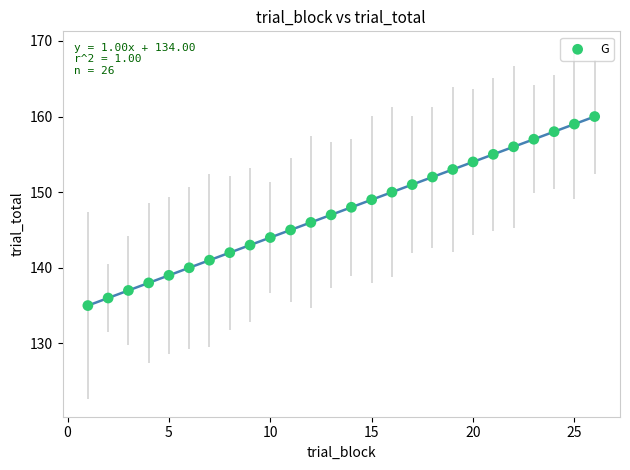

What is the range of Y values (max minus min)?

25